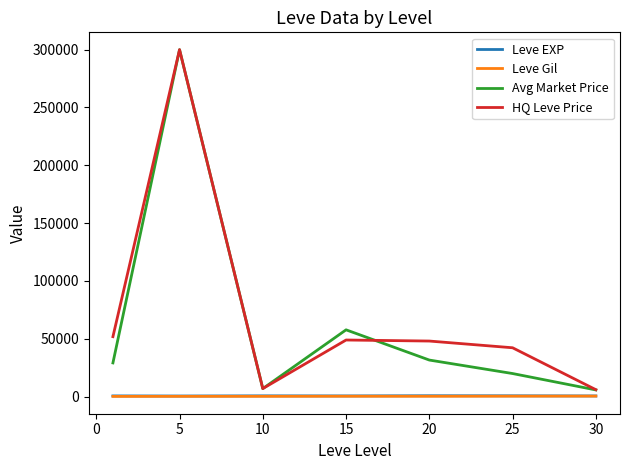

What is the maximum value shown in the chart?

300000.0